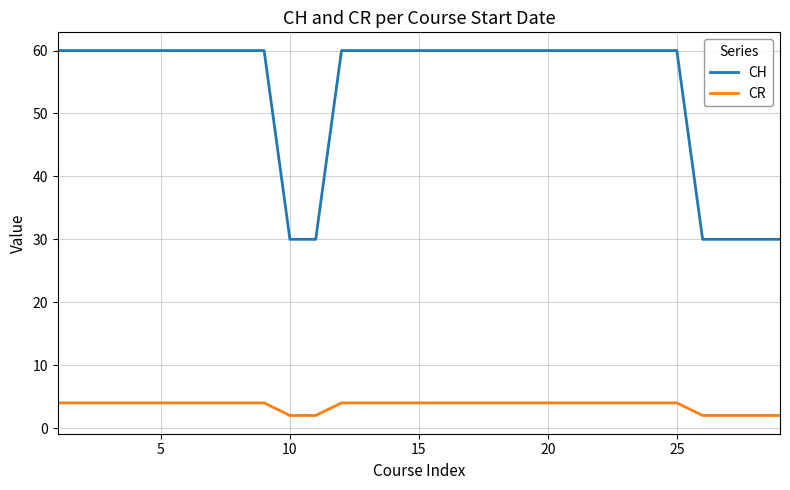

Rank the series by their average value, from highest to lowest.

CH, CR